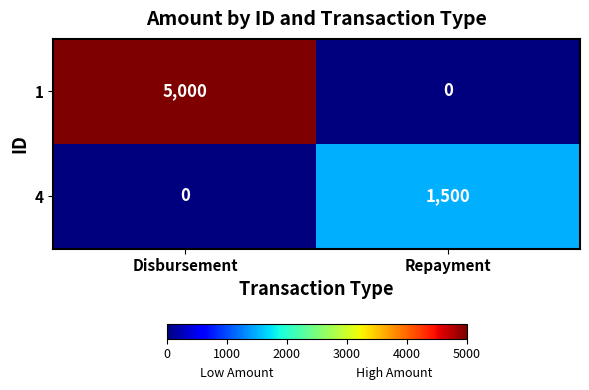

What is the difference between the highest and lowest values at Repayment?

1500